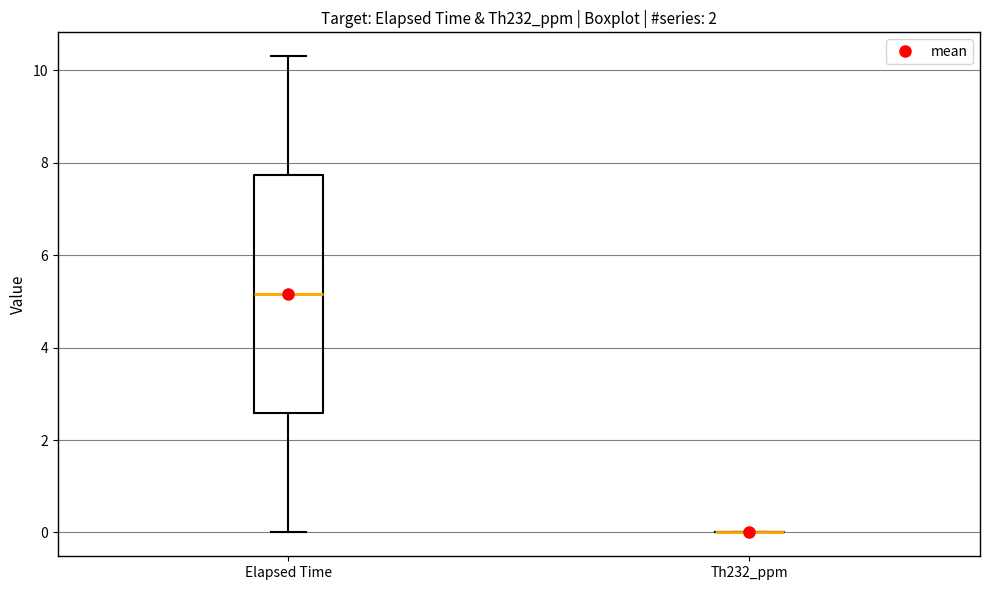

Which box is the tallest, from its lower edge to its upper edge?

Elapsed Time